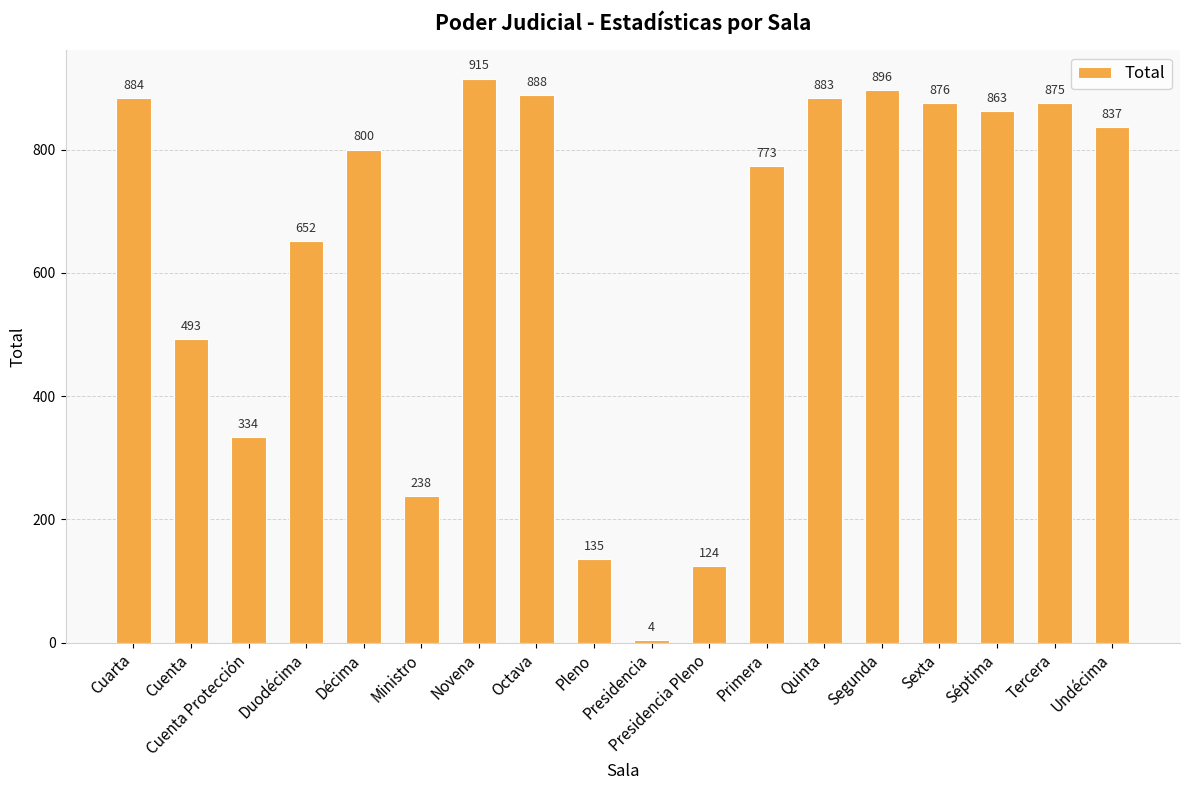

Read the value at Cuenta Protección.

334